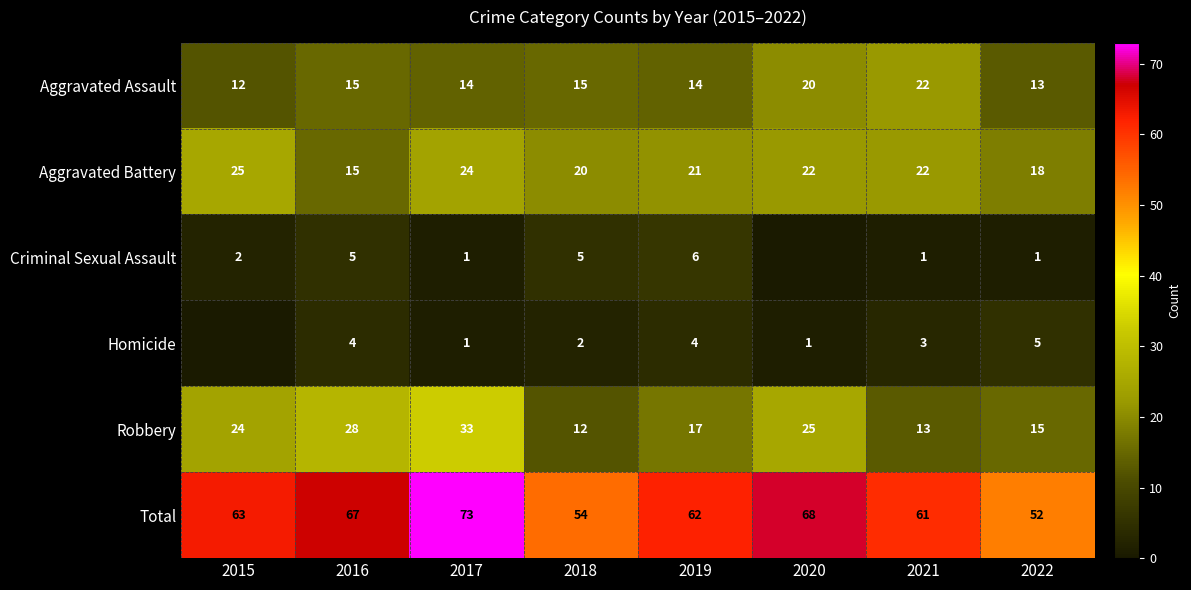

What is the spread (max minus min) of values at 2017?

72